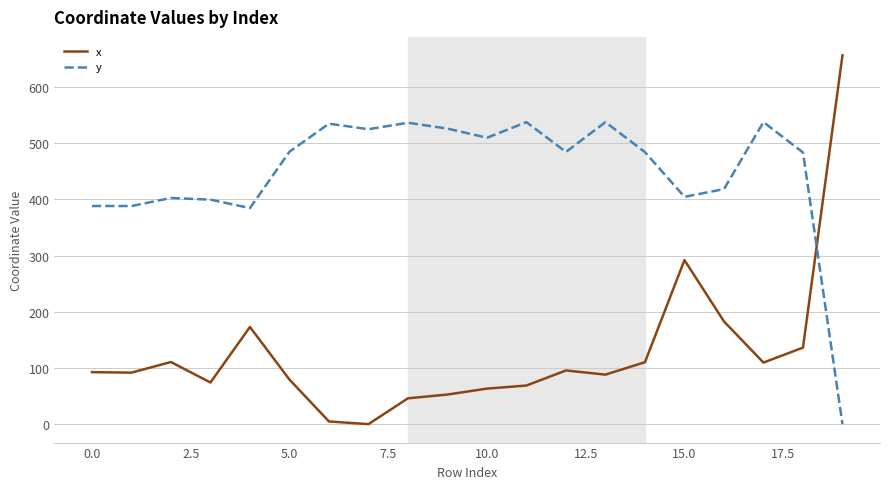

How many values in the x series exceed 92?

10